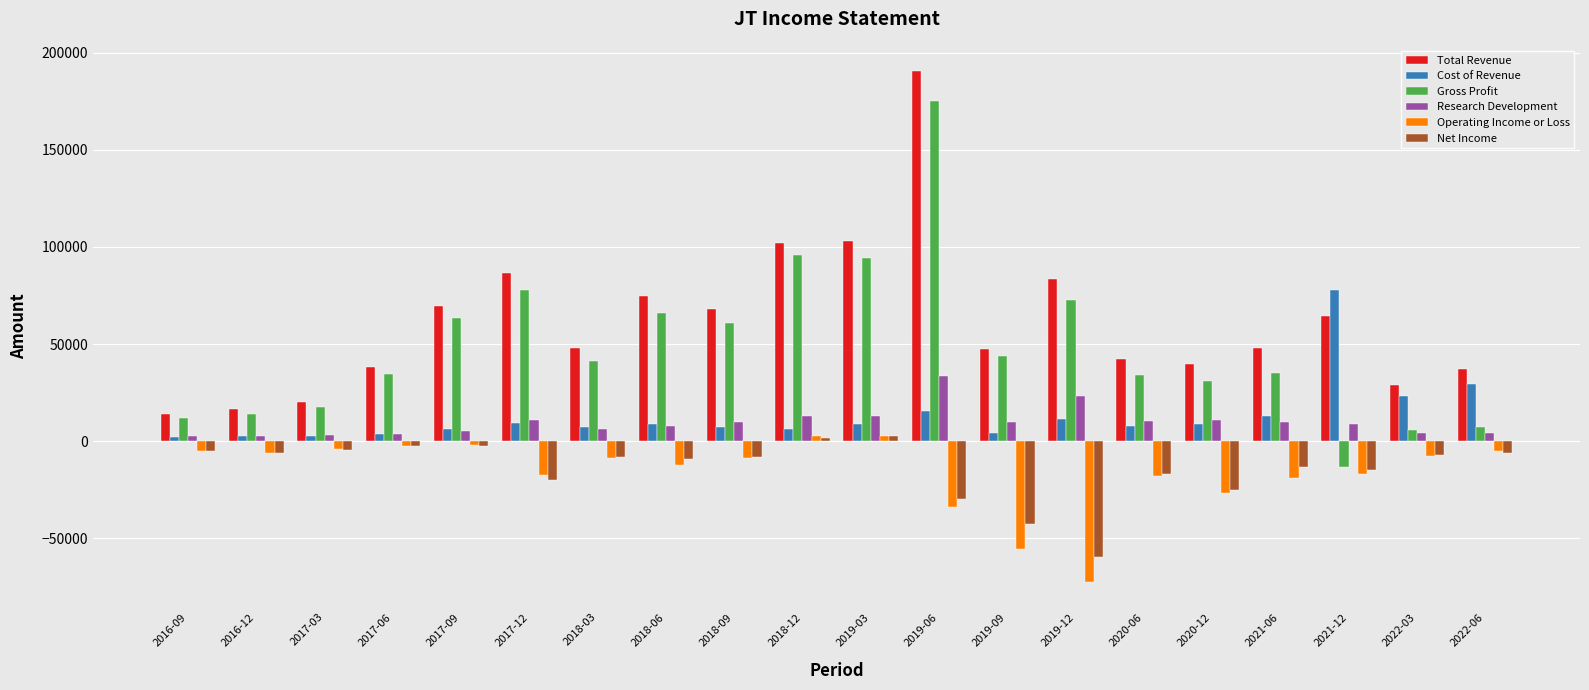

The Gross Profit series shows 34500 at 2017-06. True or false?

True